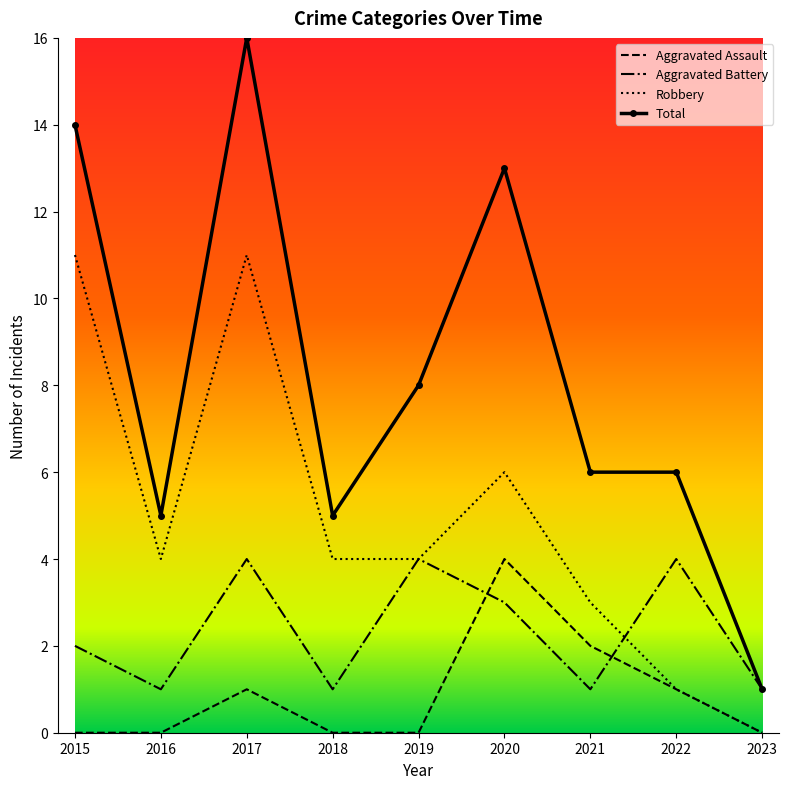

What is the greatest value displayed?

16